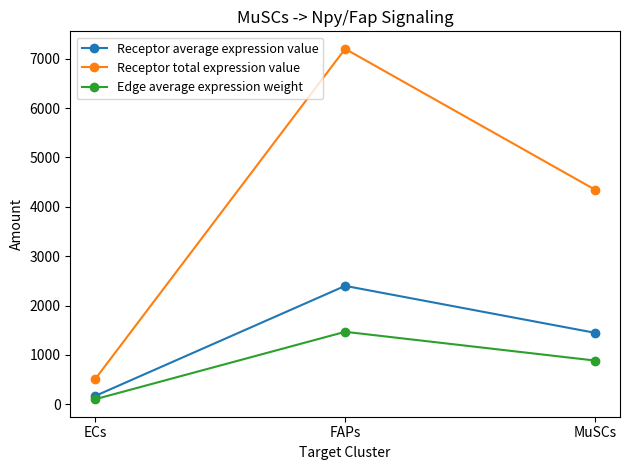

At which label does Receptor total expression value first exceed 4346?

FAPs